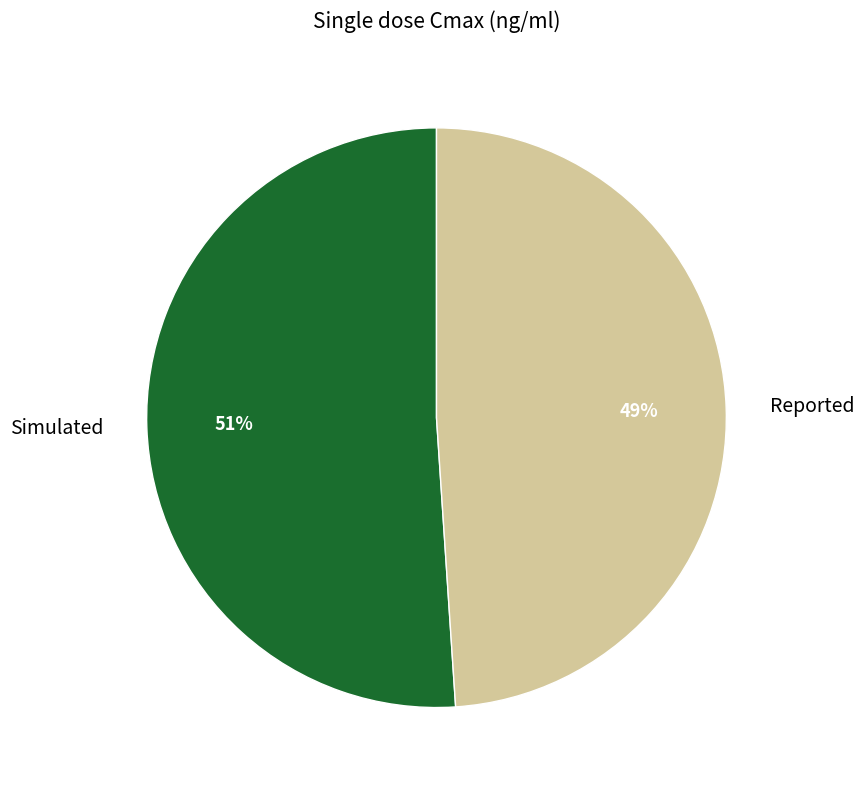

Is the sum of Reported and Simulated greater than half?

Yes